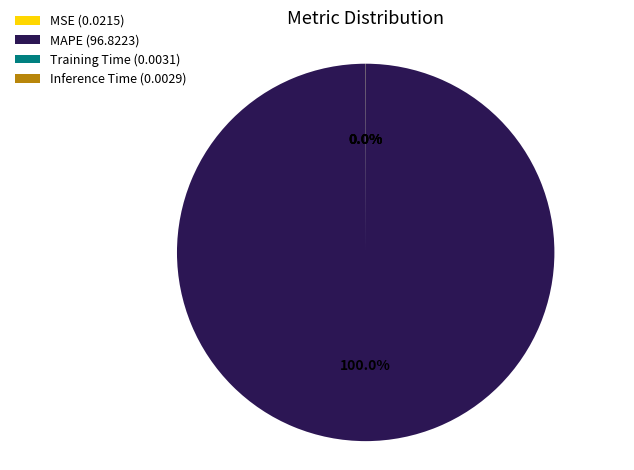

Does MAPE account for over 50% of the chart?

Yes